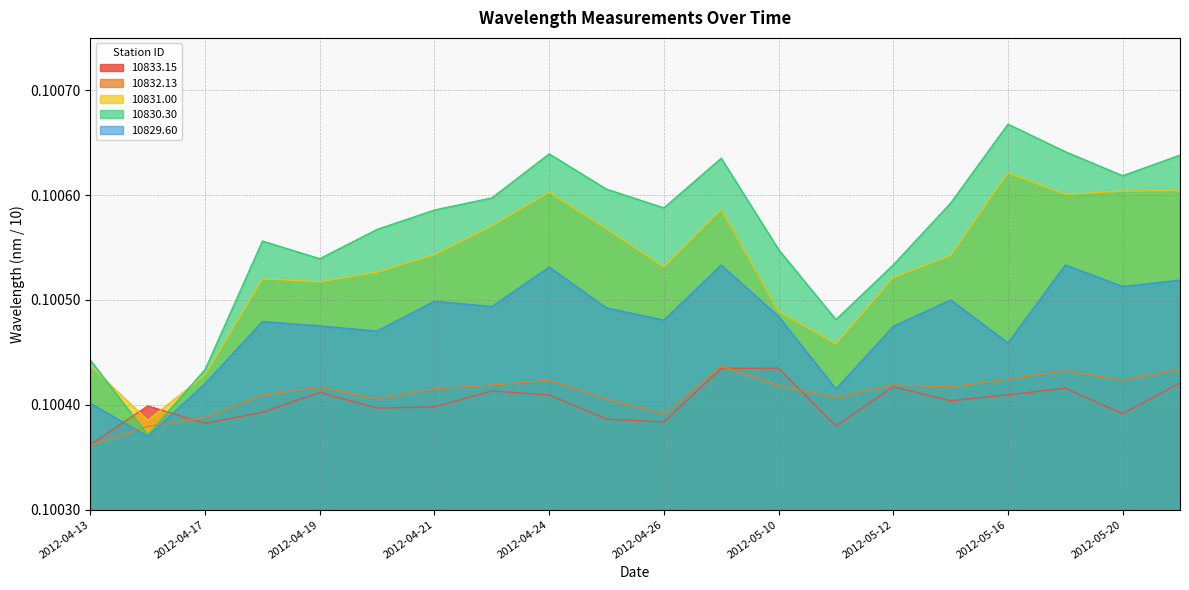

Rank the categories by 10830.30 value from highest to lowest.

2012-05-16, 2012-05-19, 2012-04-24, 2012-05-21, 2012-05-09, 2012-05-20, 2012-04-25, 2012-04-23, 2012-05-15, 2012-04-26, 2012-04-21, 2012-04-20, 2012-04-18, 2012-05-10, 2012-04-19, 2012-05-12, 2012-05-11, 2012-04-13, 2012-04-17, 2012-04-14